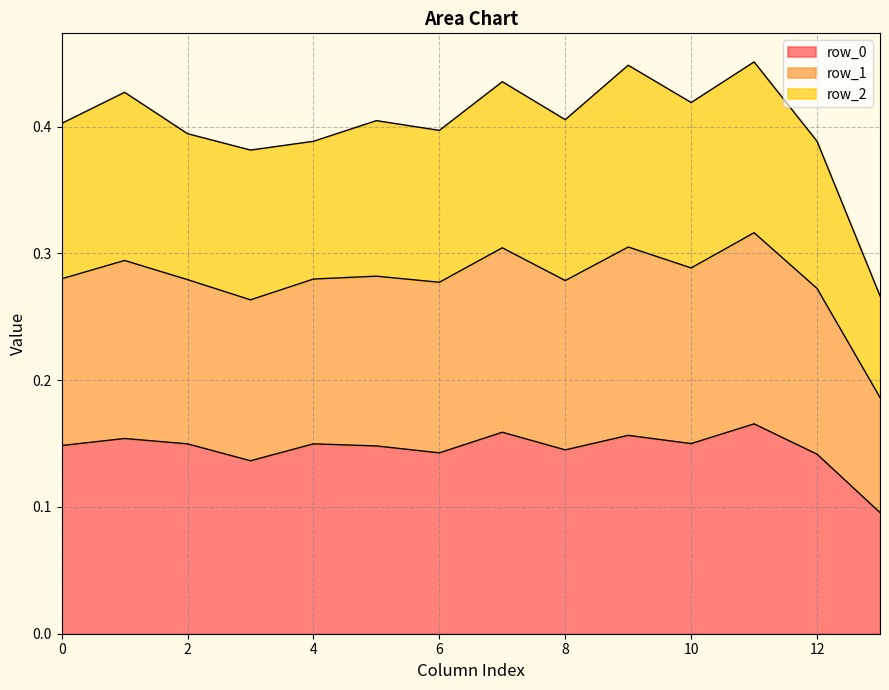

What is the total value across all series at 6?

0.4